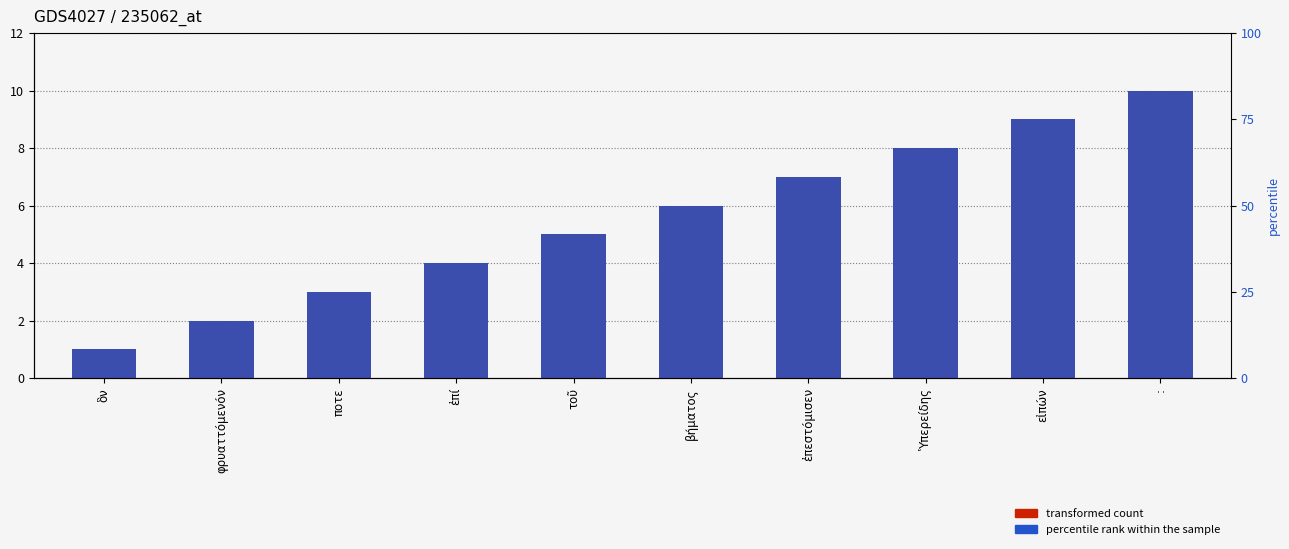

What is the value of the percentile rank within the sample bar at the 3rd from the left?

3